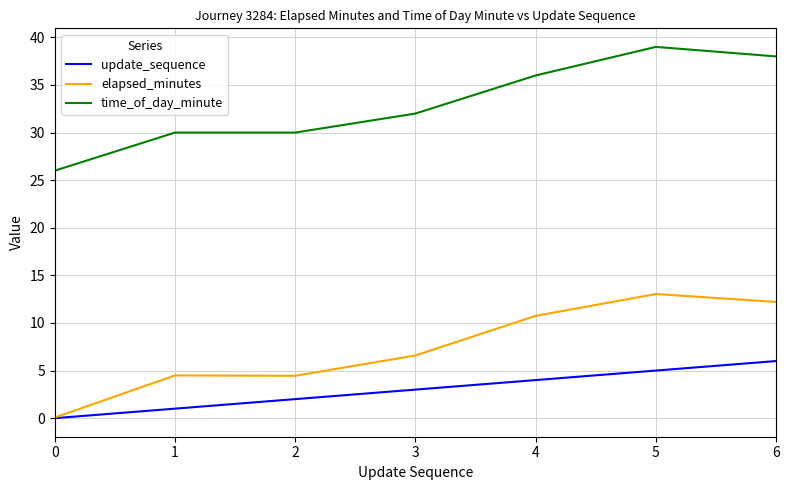

Read the update_sequence value at 3.

3.0